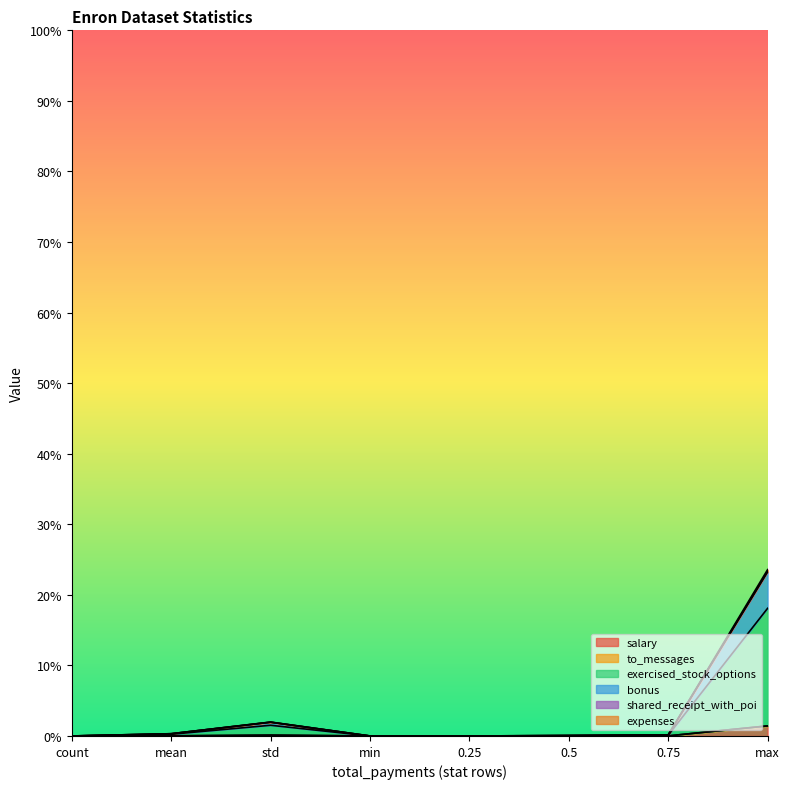

Rank the series at 0.25 from lowest to highest value.

salary, to_messages, exercised_stock_options, bonus, shared_receipt_with_poi, expenses